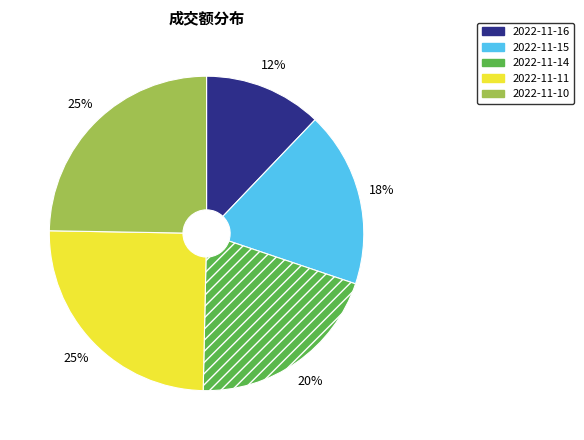

How many slices are in this pie chart?

5